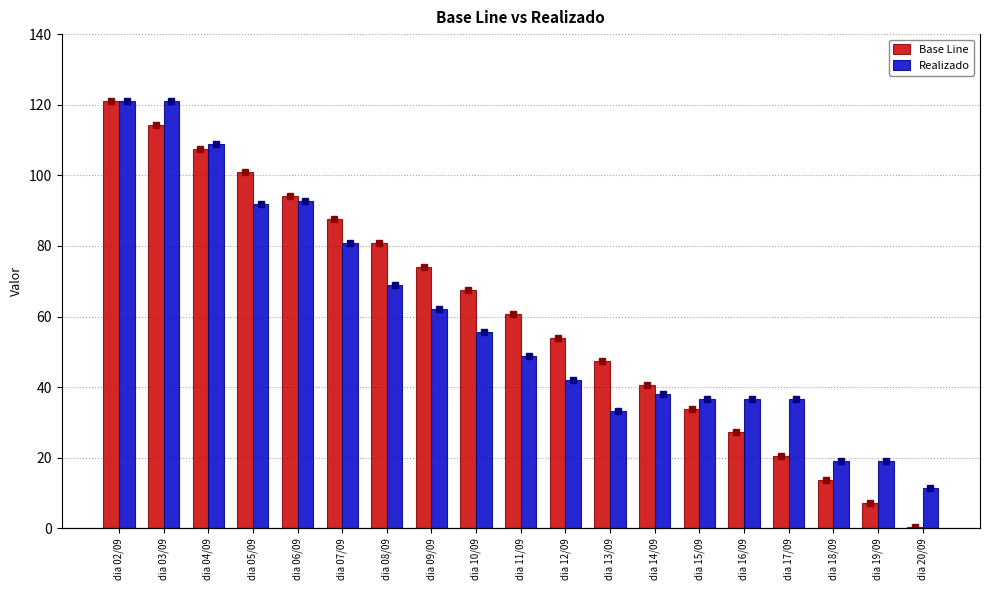

What are all the series names shown in the legend?

Base Line, Realizado